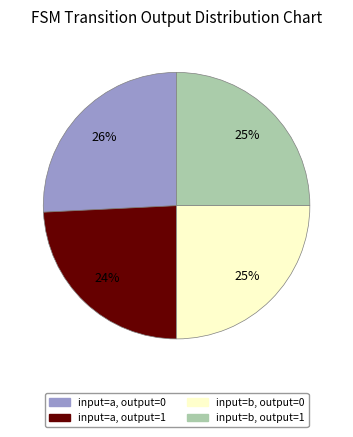

Combined, do input=b, output=1 and input=a, output=1 account for over 50%?

No